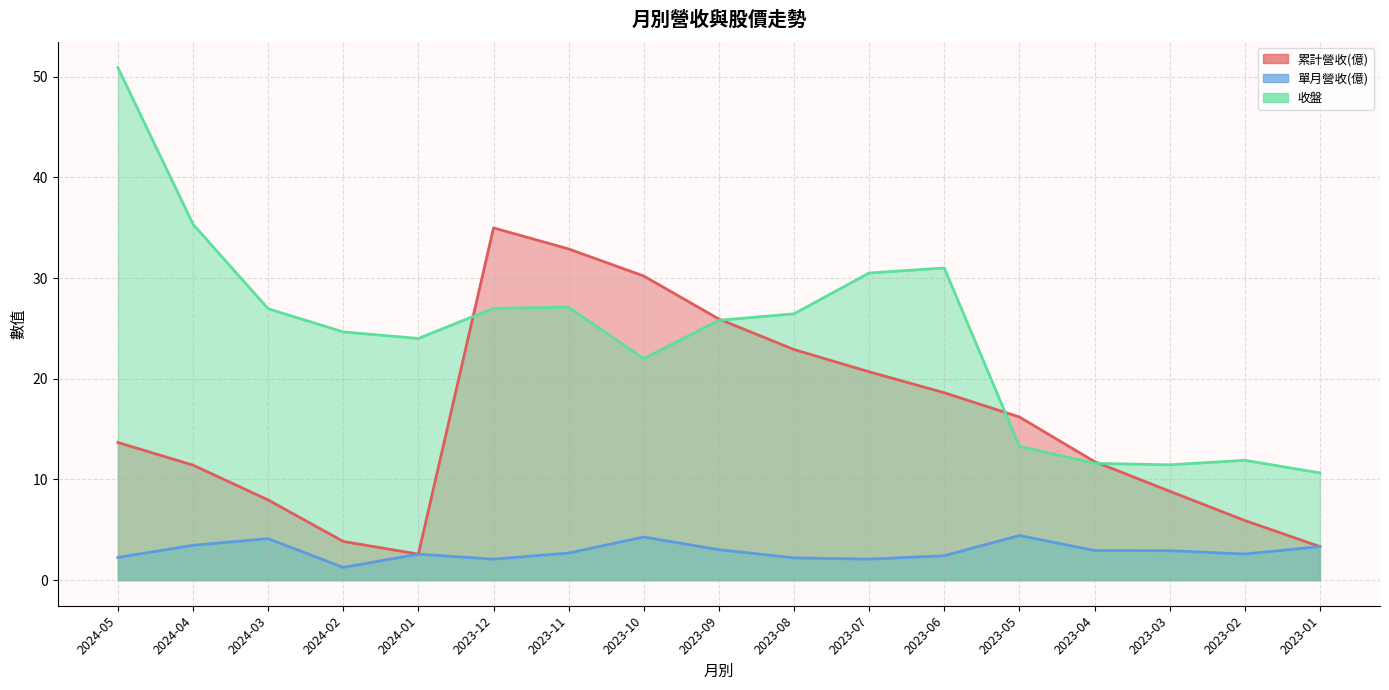

True or false: 單月營收(億) and 累計營收(億) intersect in this chart.

False